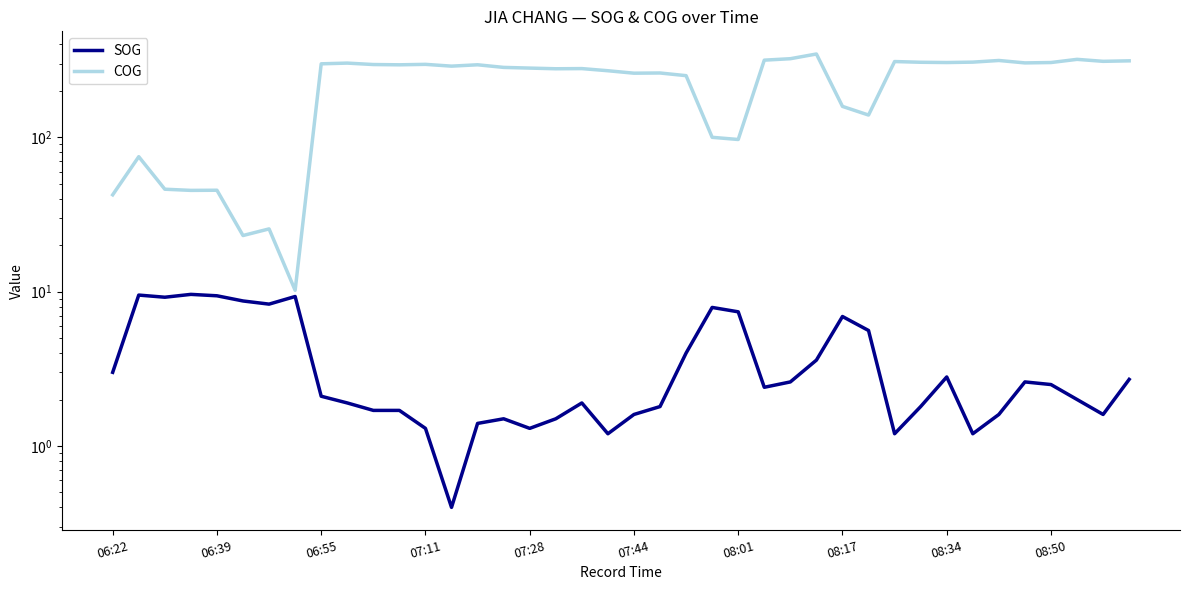

Is the value of COG at 07:11 greater than the value of SOG at 06:55?

Yes